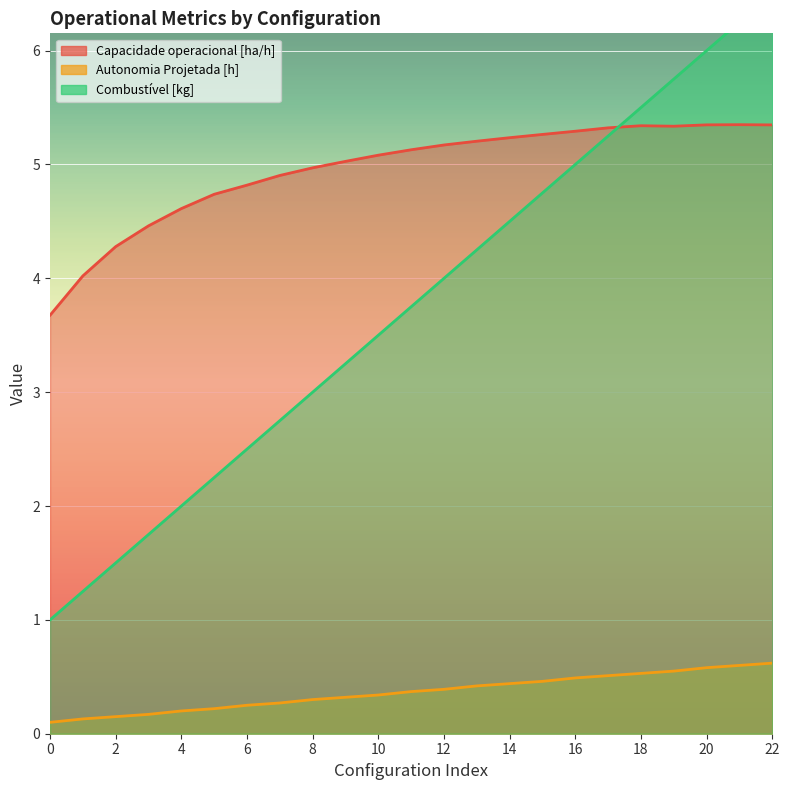

What is the sum of all Capacidade operacional [ha/h] values?

113.9